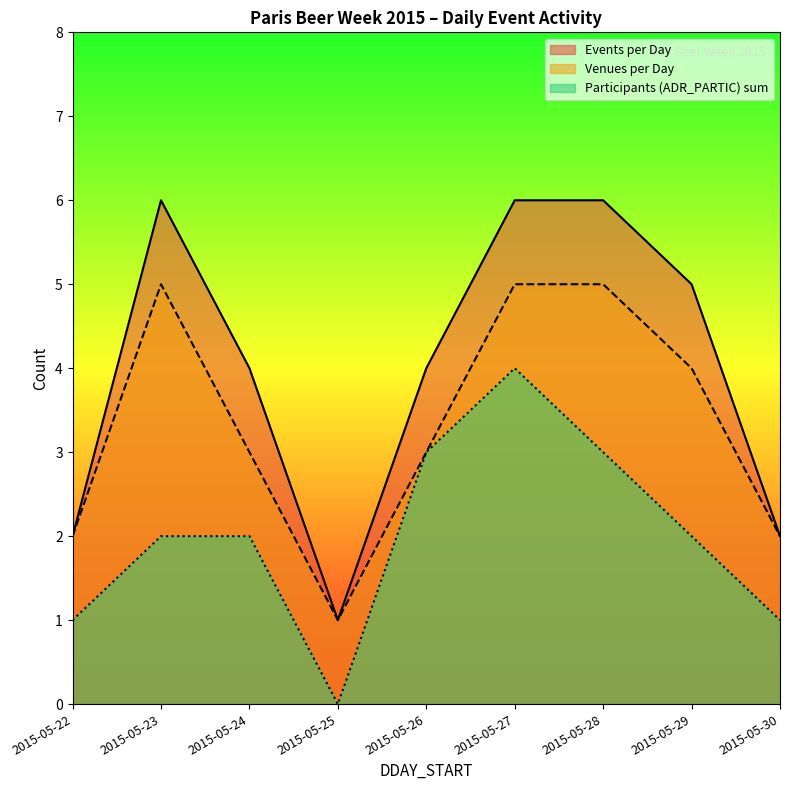

True or false: Participants (ADR_PARTIC) sum and Events per Day cross at least once.

False